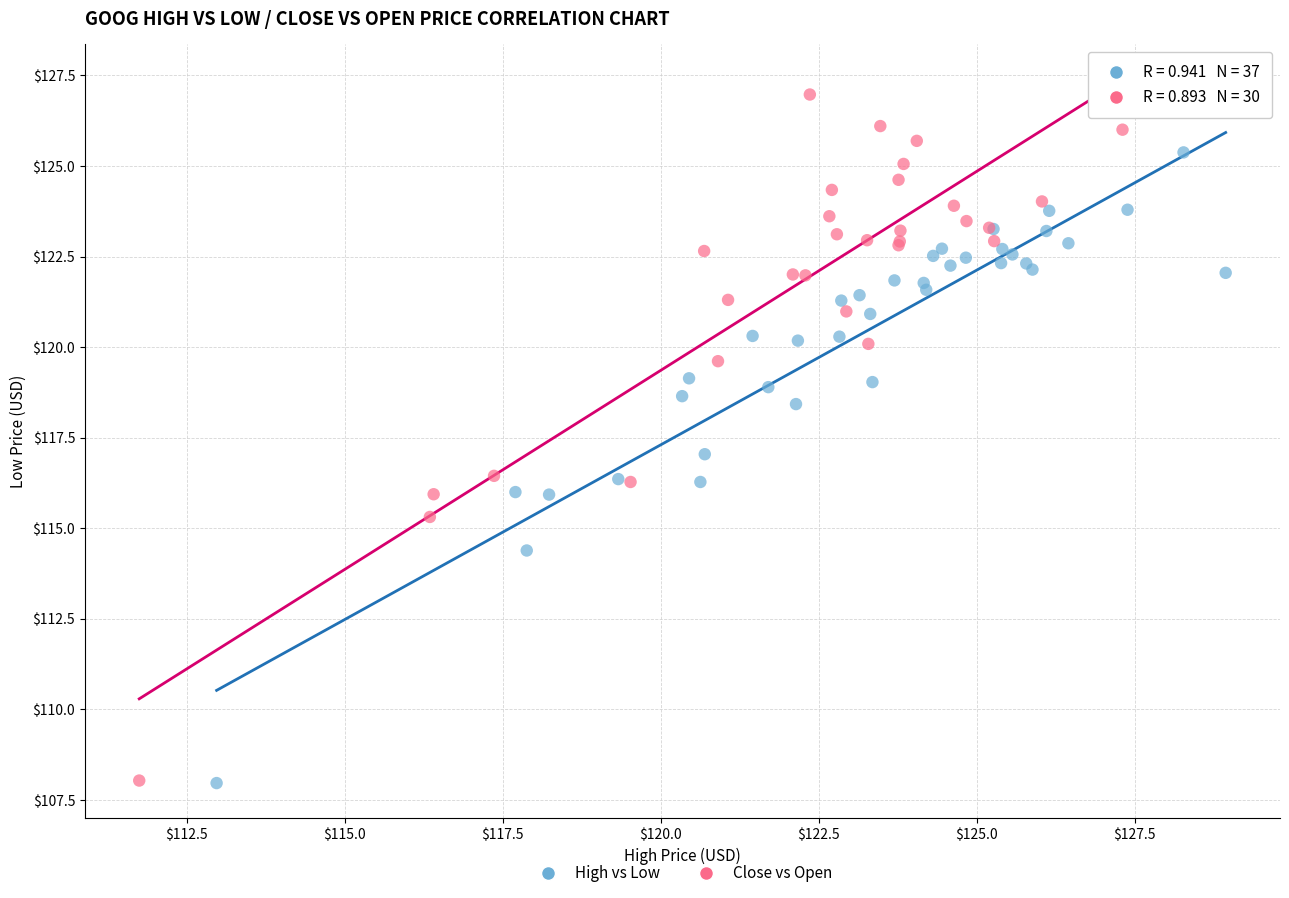

Which series reaches the maximum Y coordinate?

Close vs Open